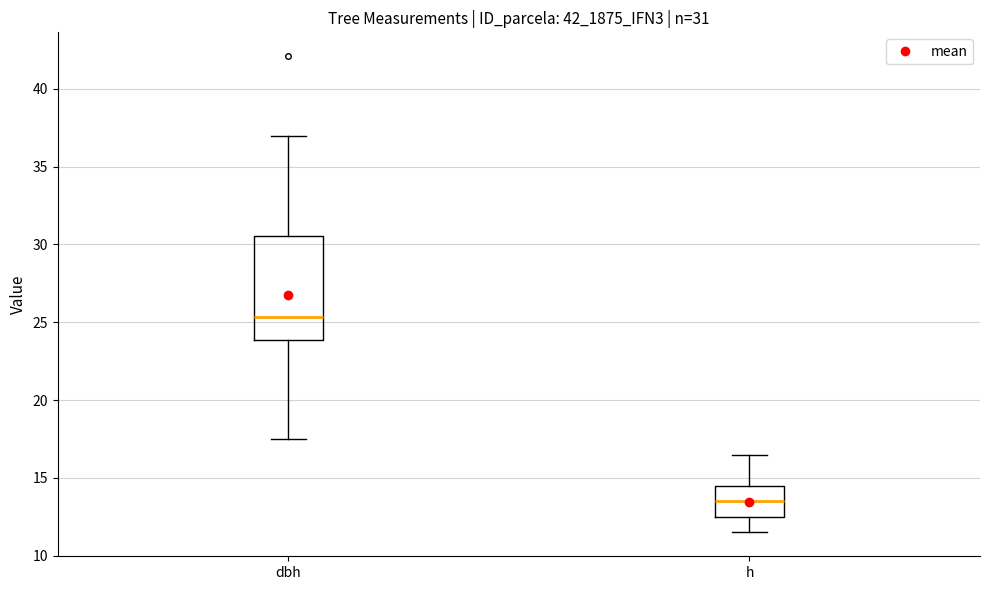

Comparing the boxes themselves (not the whiskers), which one is the tallest?

dbh